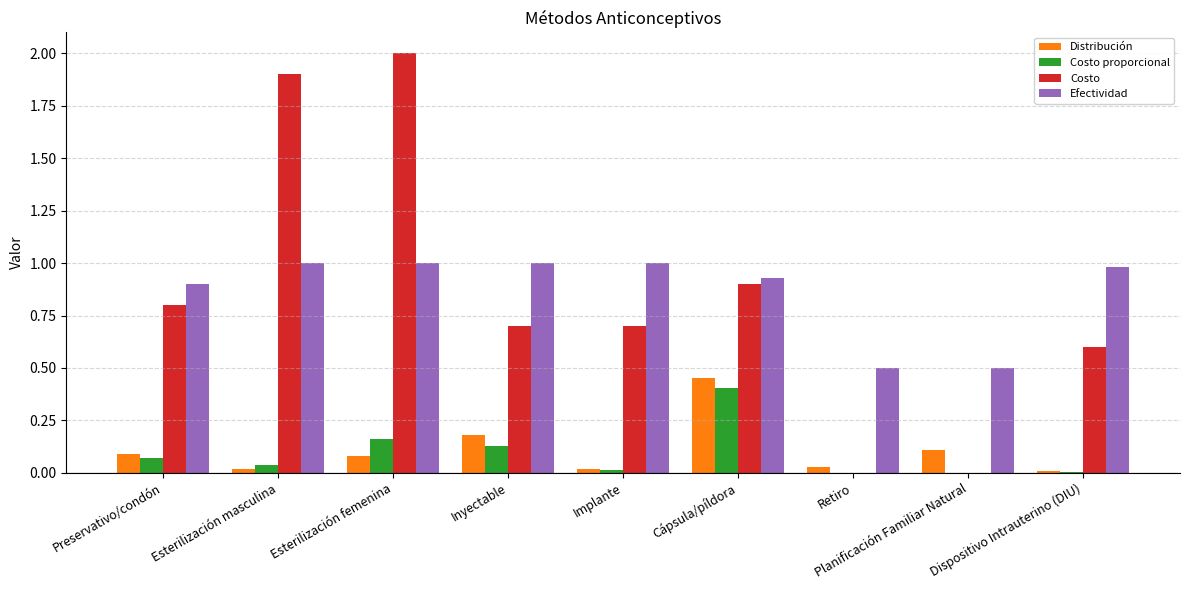

What is the sum of all Efectividad values?

7.8